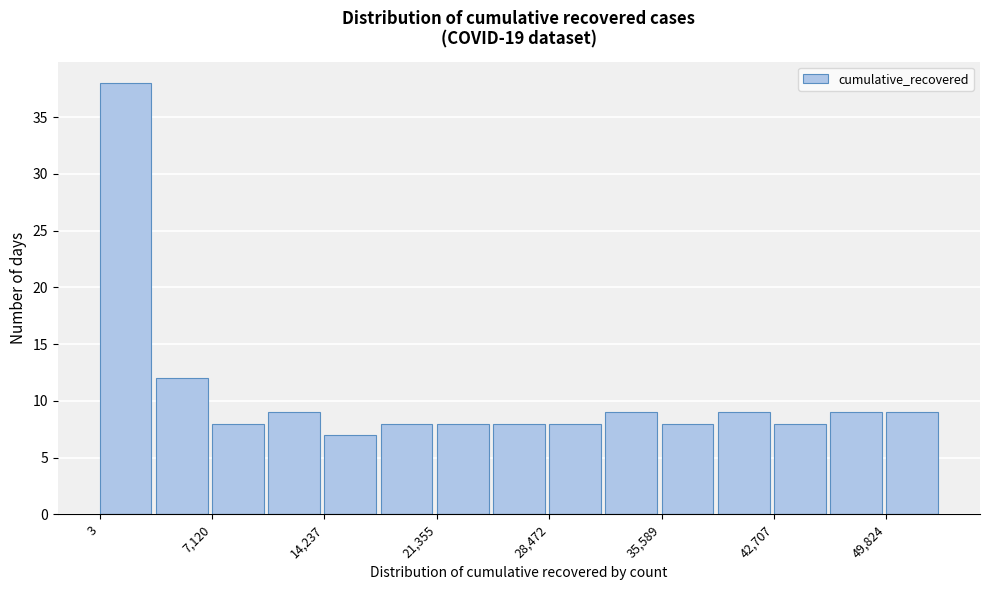

Around what value on the x-axis is the tallest bar? Give the approximate position of its centre, as read against the axis.

2000